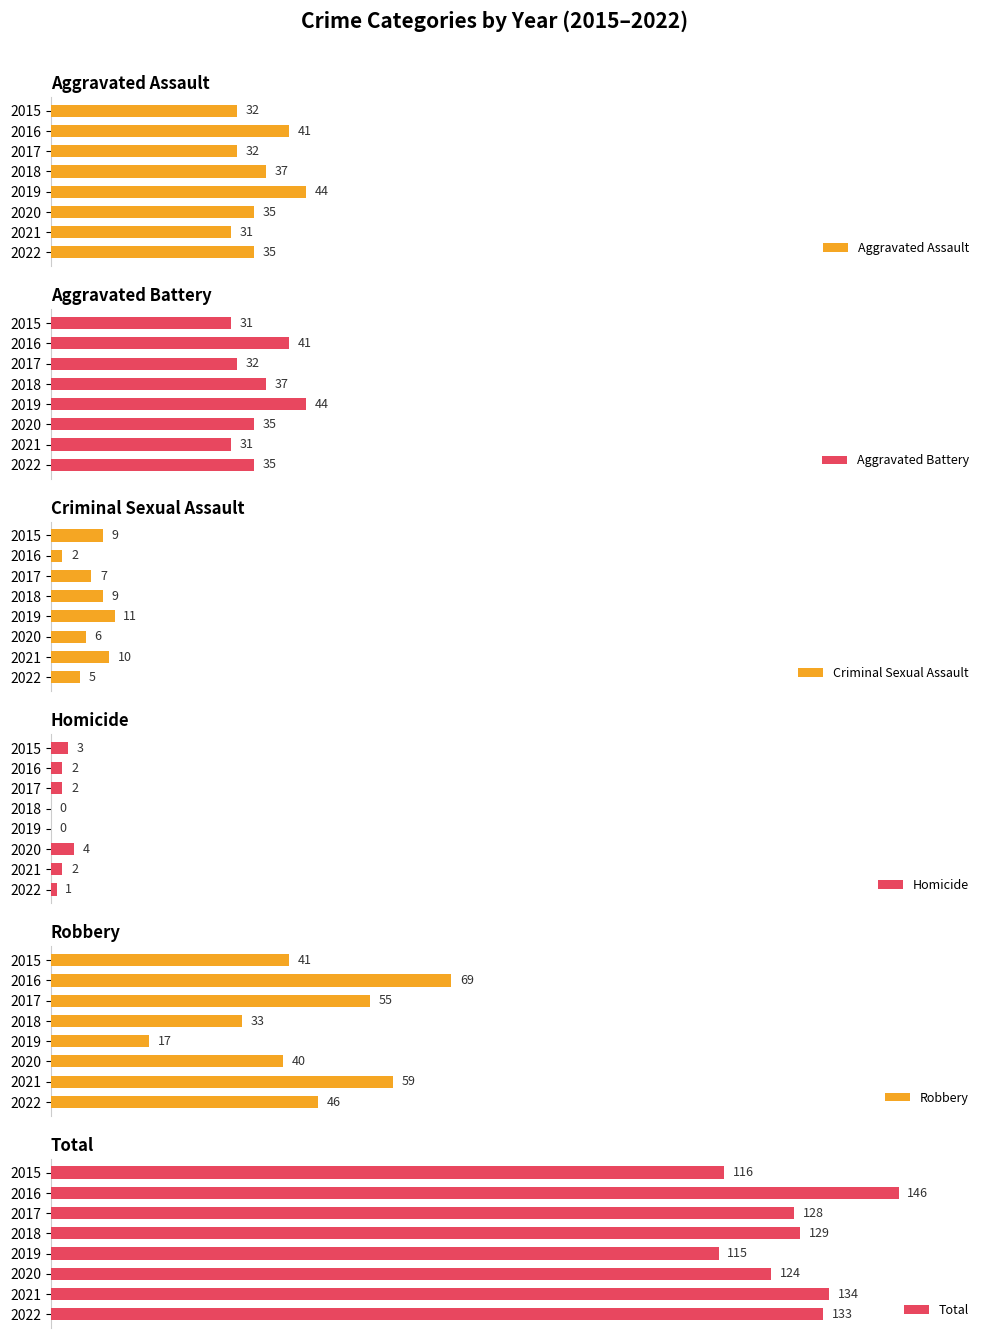

What is the difference between the second highest and second lowest values in the Homicide series?

3